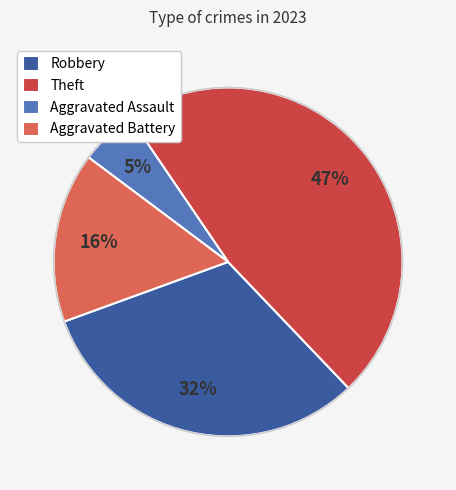

To the nearest percent, what is the average slice percentage?

25%